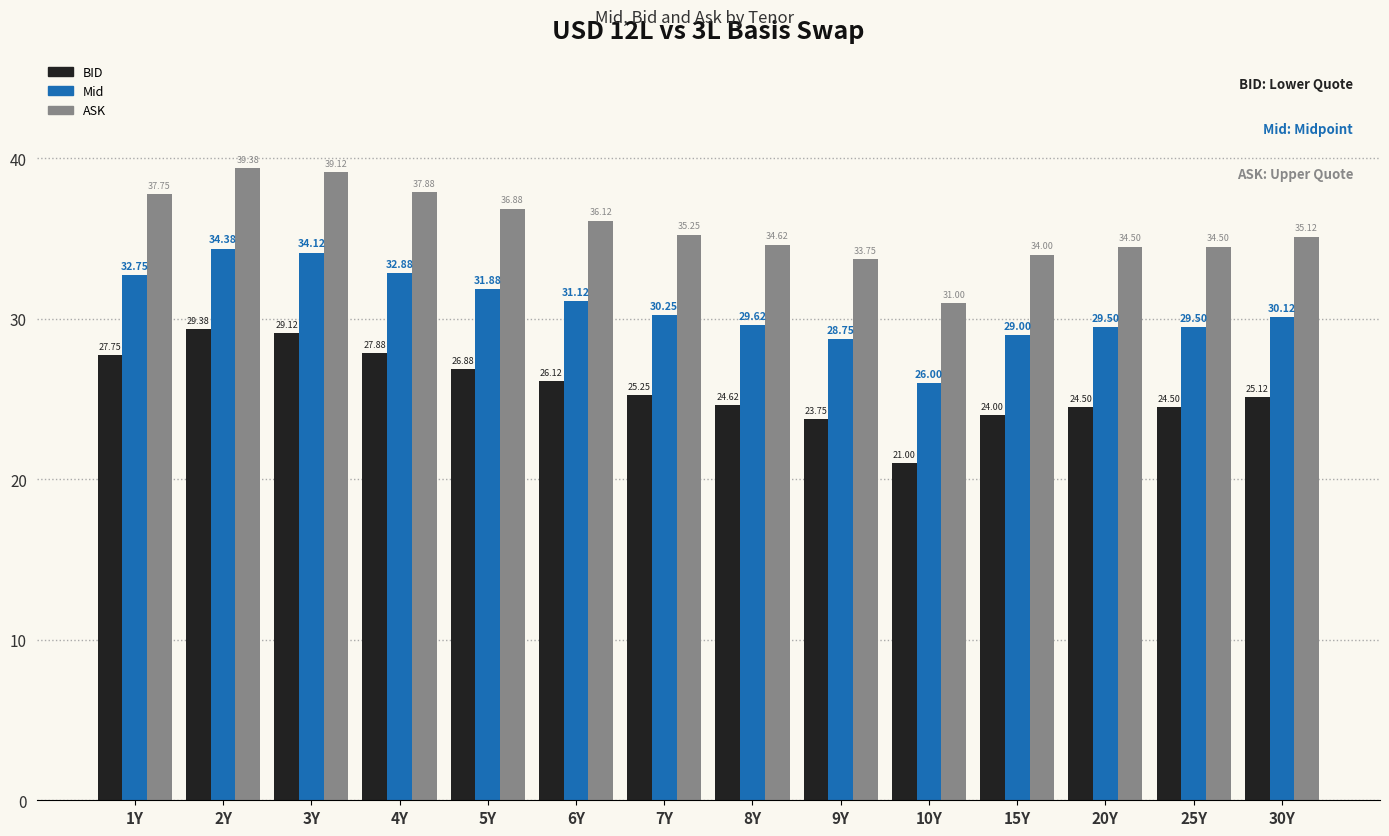

What are all the series names shown in the legend?

BID, Mid, ASK